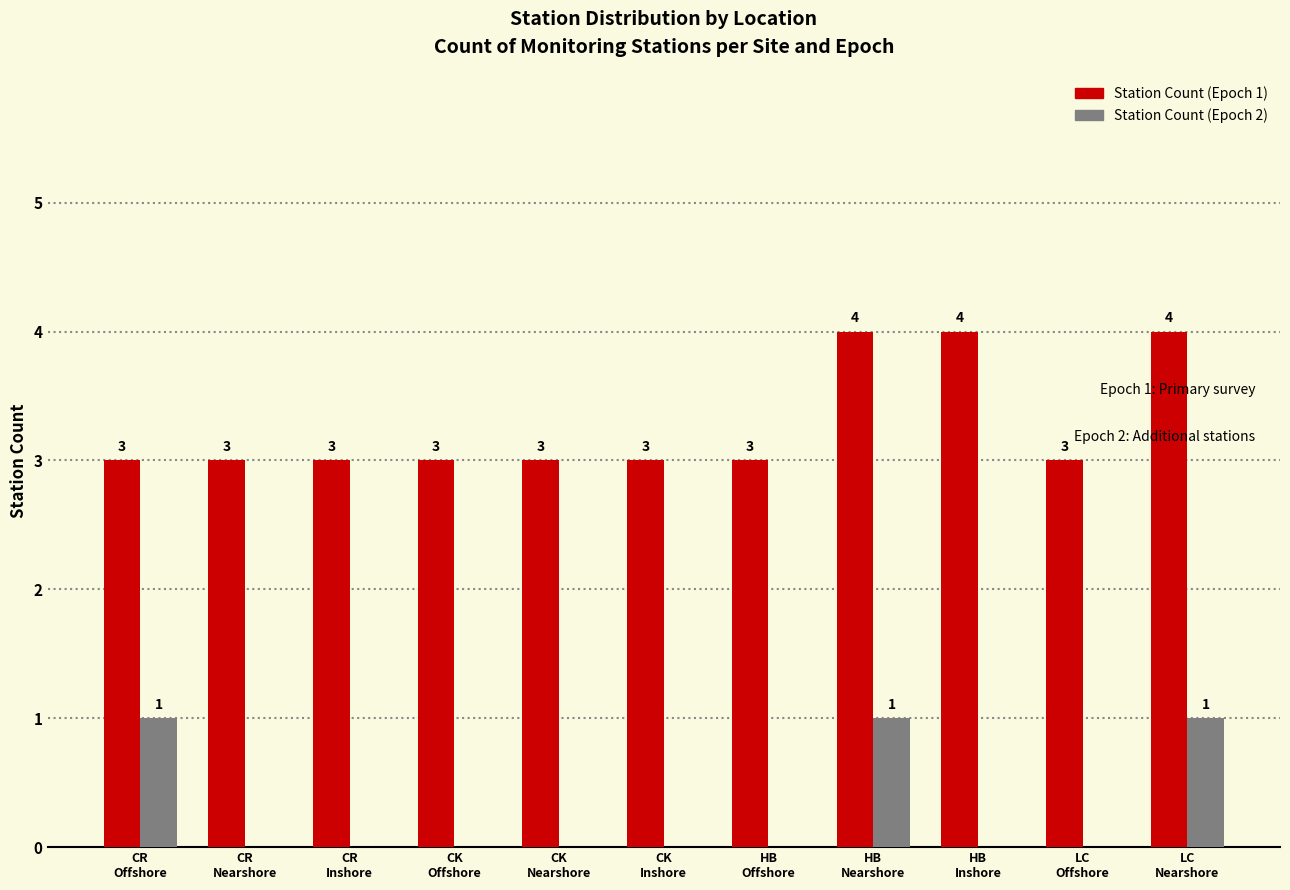

Reading left to right, extract all data points from this chart.

Station Count (Epoch 1): 3	3	3	3	3	3	3	4	4	3	4
Station Count (Epoch 2): 1	0	0	0	0	0	0	1	0	0	1